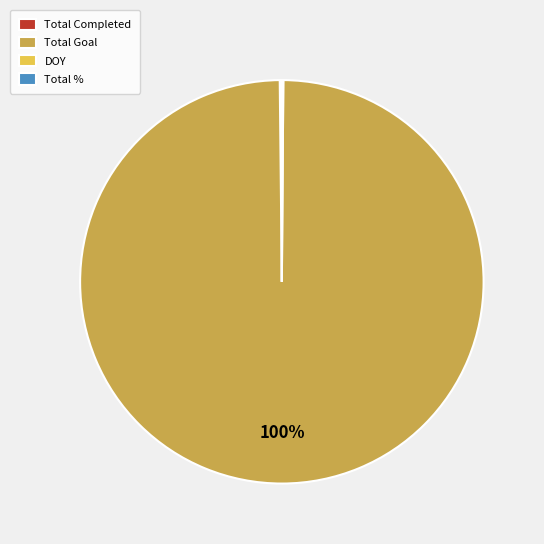

To the nearest percent, what is the difference between the largest and smallest slice percentages?

100%